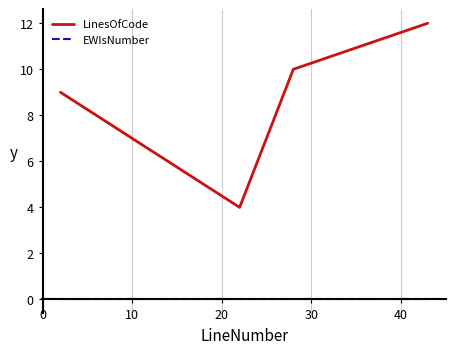

What is the sum of all LinesOfCode values?

35